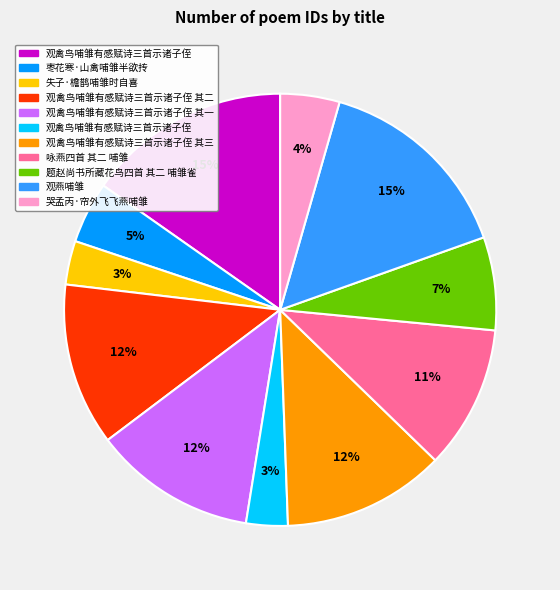

Does any single category account for the majority?

No